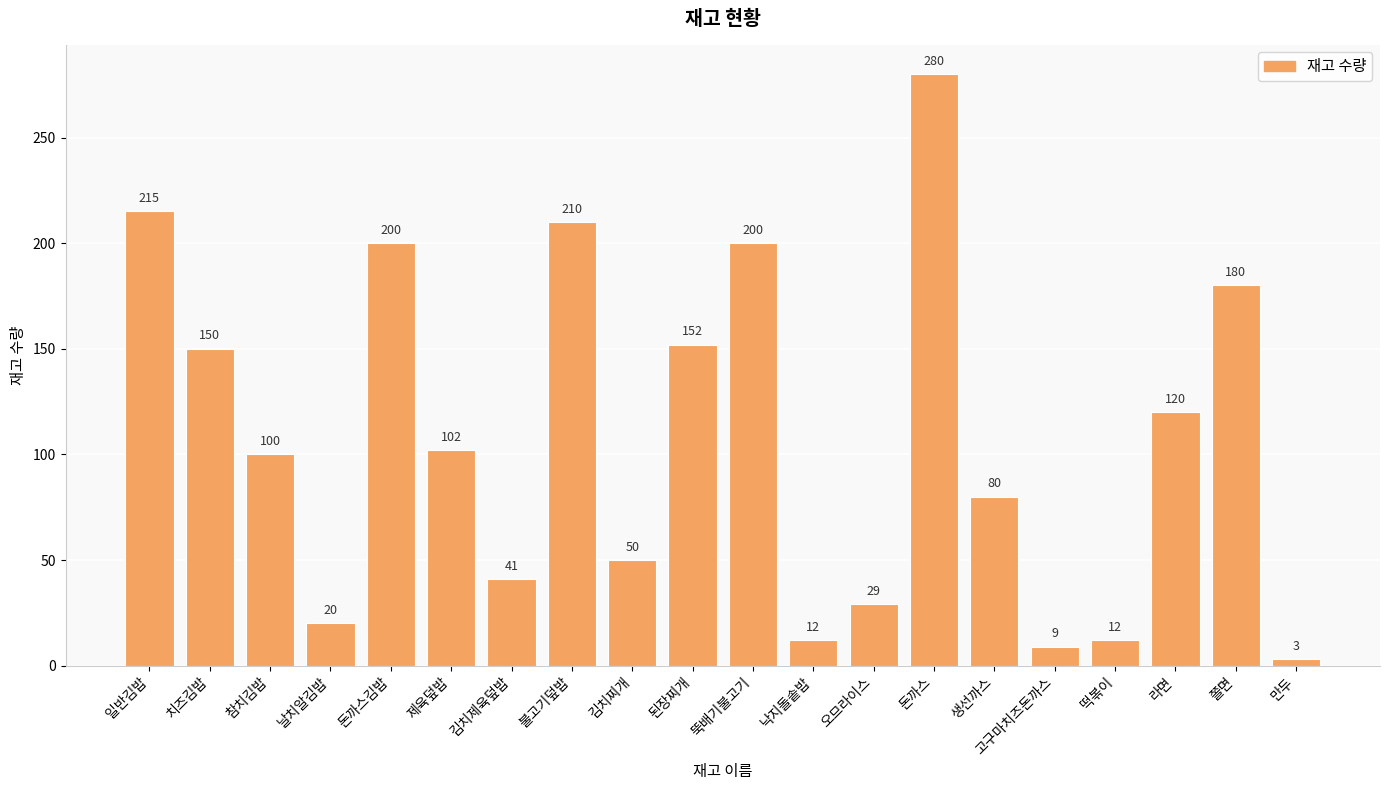

Reading left to right, extract all data points from this chart.

일반김밥=215	치즈김밥=150	참치김밥=100	날치알김밥=20	돈까스김밥=200	제육덮밥=102	김치제육덮밥=41	불고기덮밥=210	김치찌개=50	된장찌개=152	뚝배기불고기=200	낙지돌솥밥=12	오므라이스=29	돈까스=280	생선까스=80	고구마치즈돈까스=9	떡볶이=12	라면=120	쫄면=180	만두=3